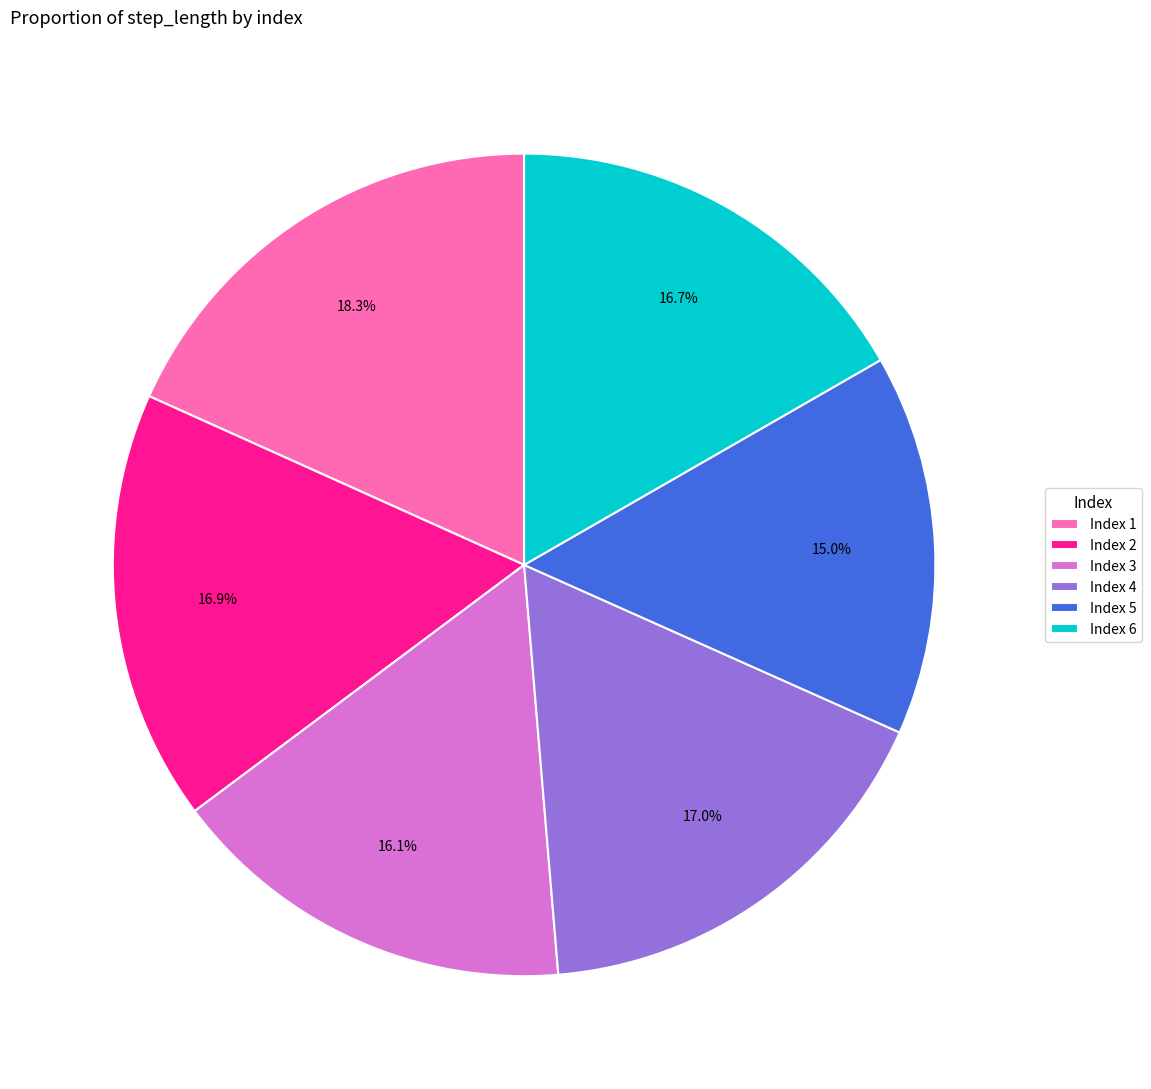

Combined, what portion of the pie is Index 2 and Index 4?

33.9%